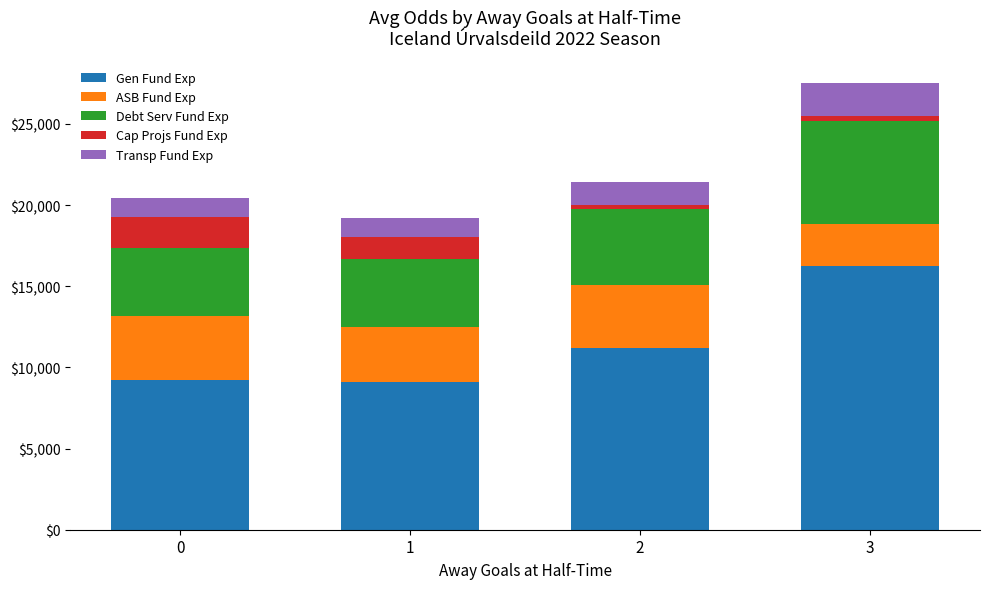

Reading left to right, list the values for the Gen Fund Exp series.

0=9242.1	1=9105.7	2=11200.0	3=16266.7